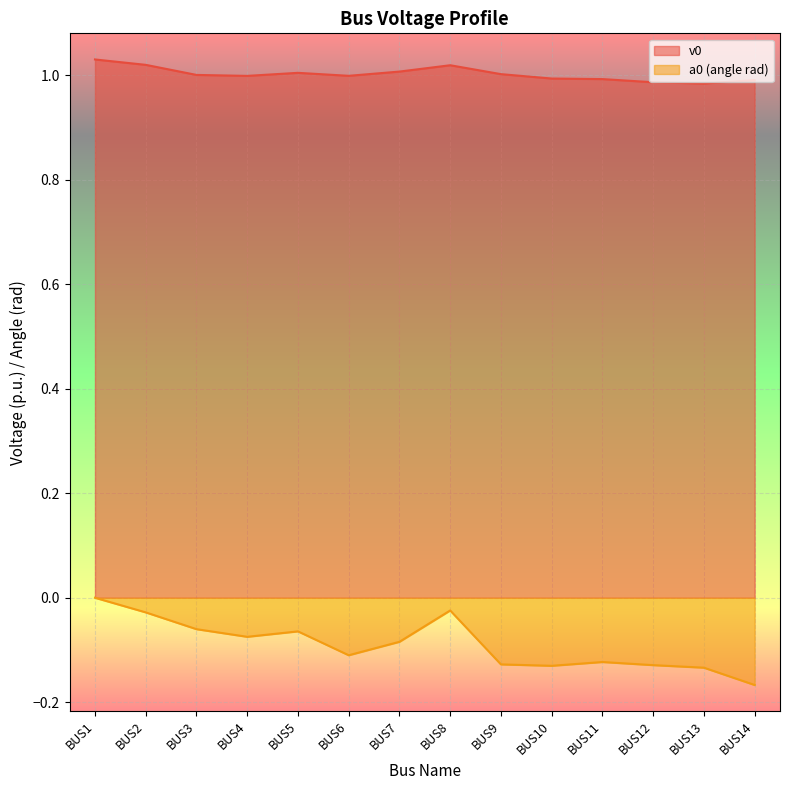

What is the total value across all series at BUS2?

1.0